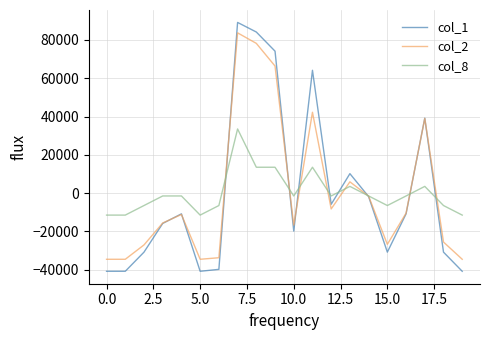

Which series has the largest range (max minus min)?

col_1